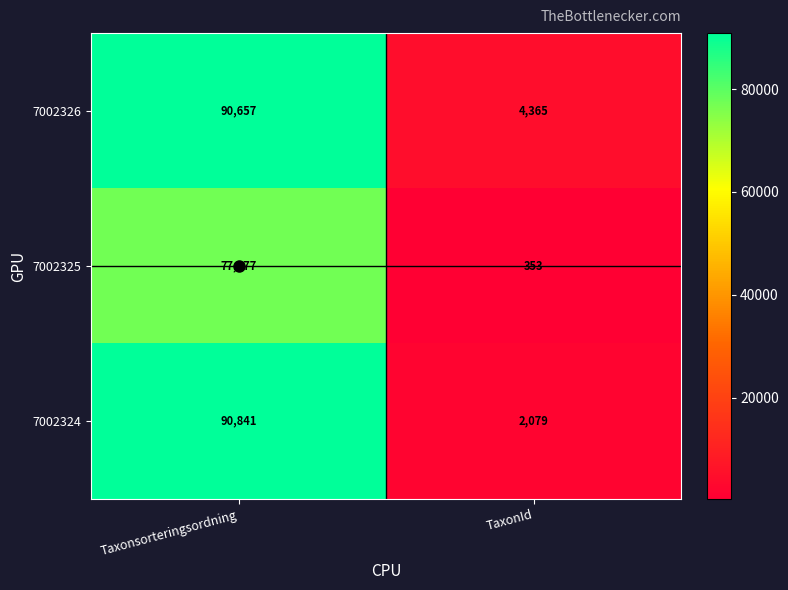

What is the average value of the 7002324 series?

46460